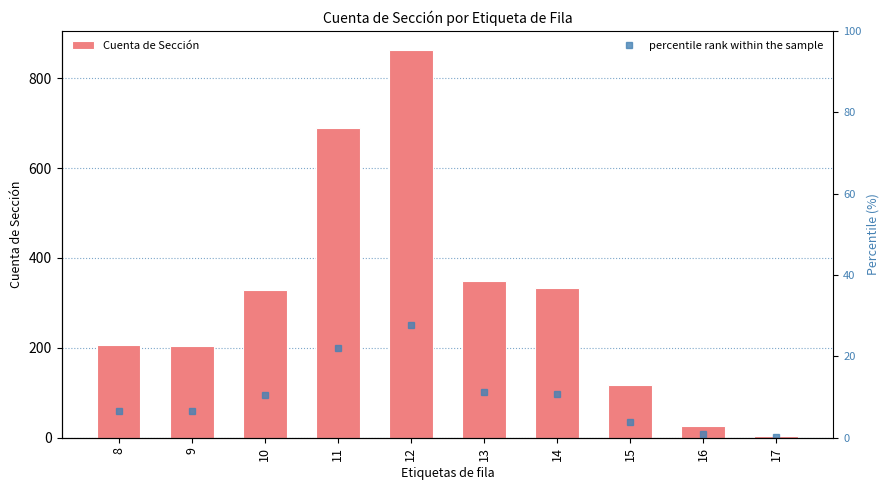

Which series has the widest spread of values?

Cuenta de Sección